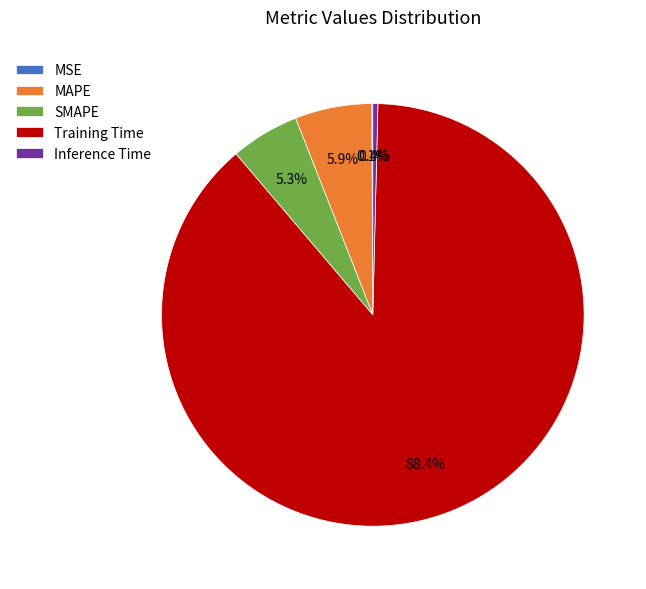

To the nearest percent, what percentage of the pie is MAPE?

6%